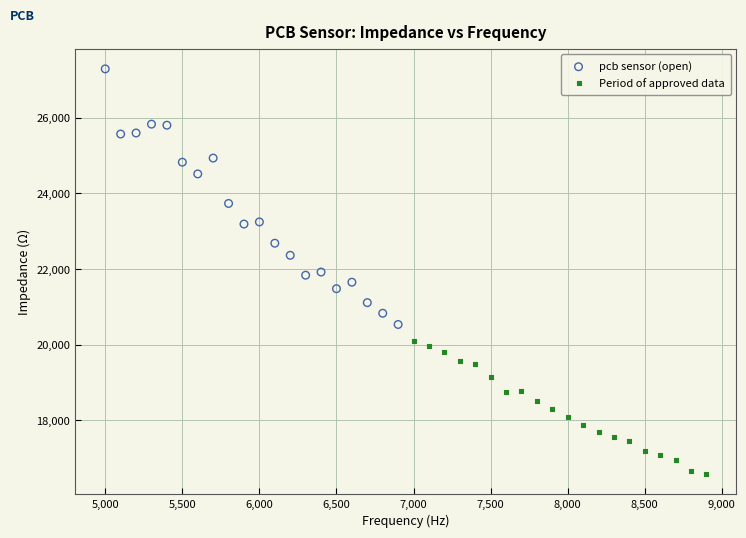

Which series reaches the maximum Y coordinate?

pcb sensor (open)